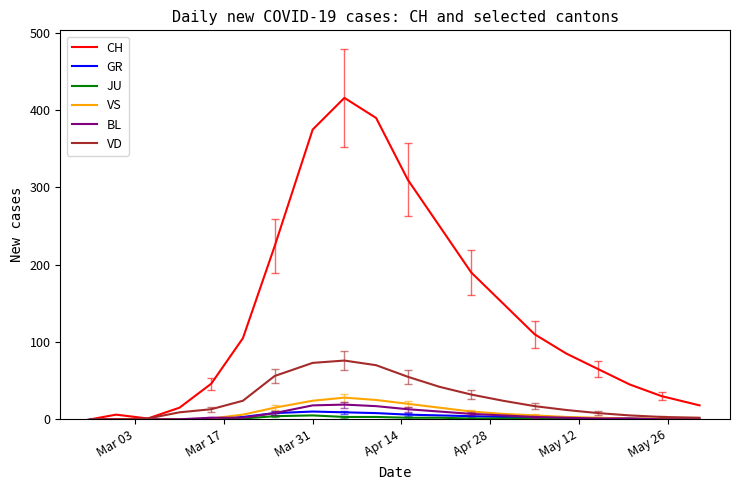

Which series has the largest total across all categories?

CH